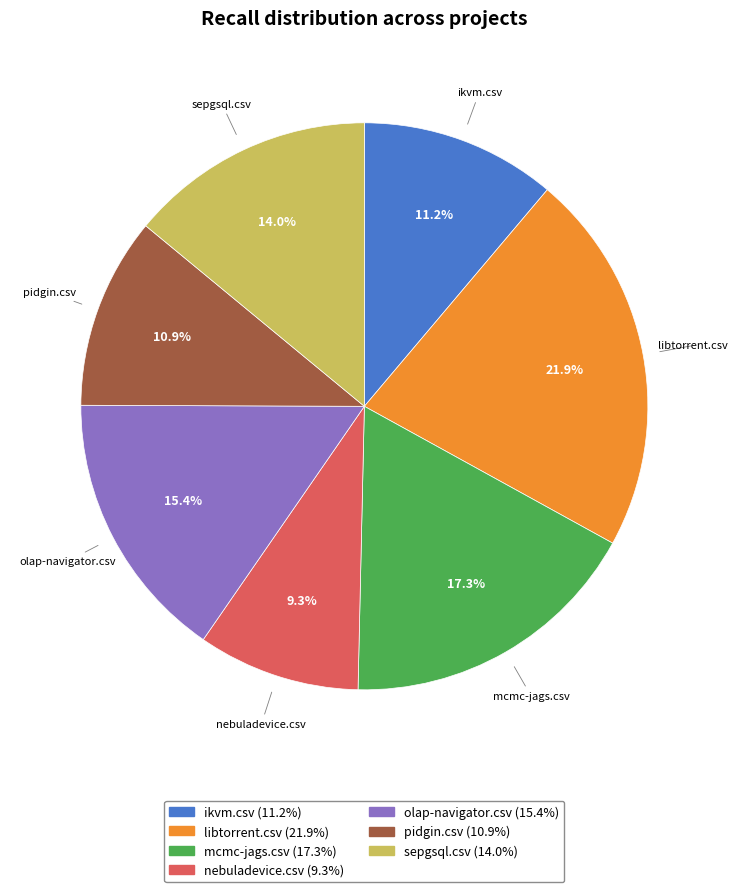

Is there any slice that represents more than half of the pie?

No